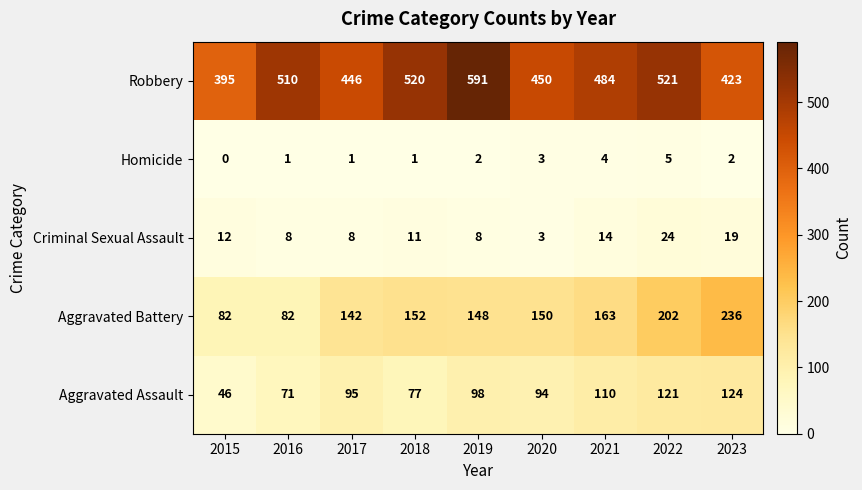

What is the sum of the Aggravated Assault values at 2021 and 2015?

156